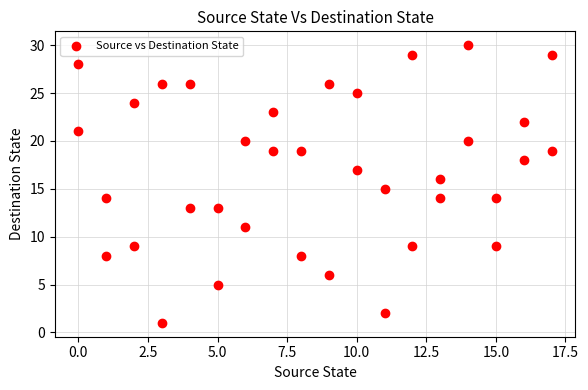

What is the range of Y values (max minus min)?

29